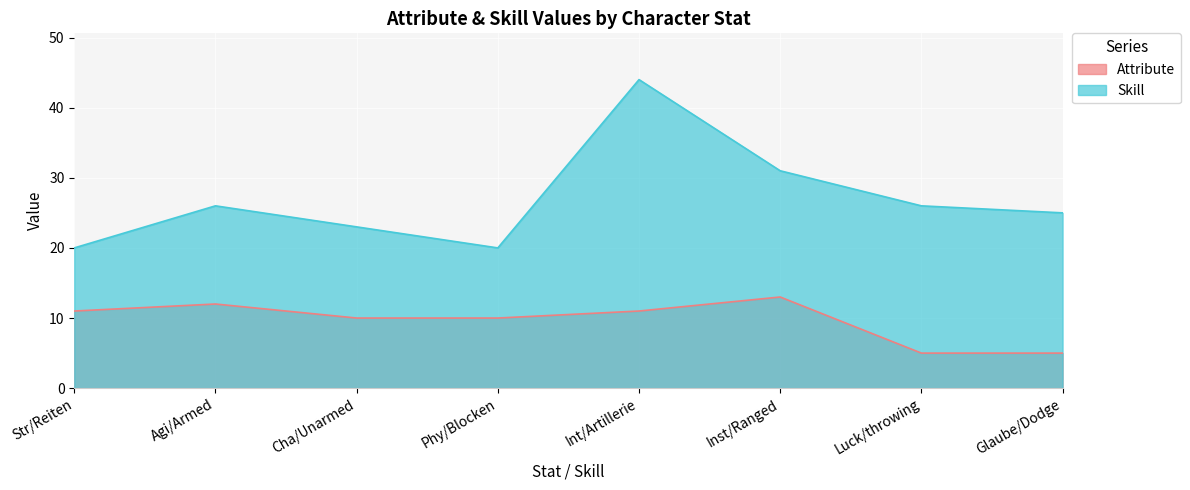

What are all the series names shown in the legend?

Attribute, Skill